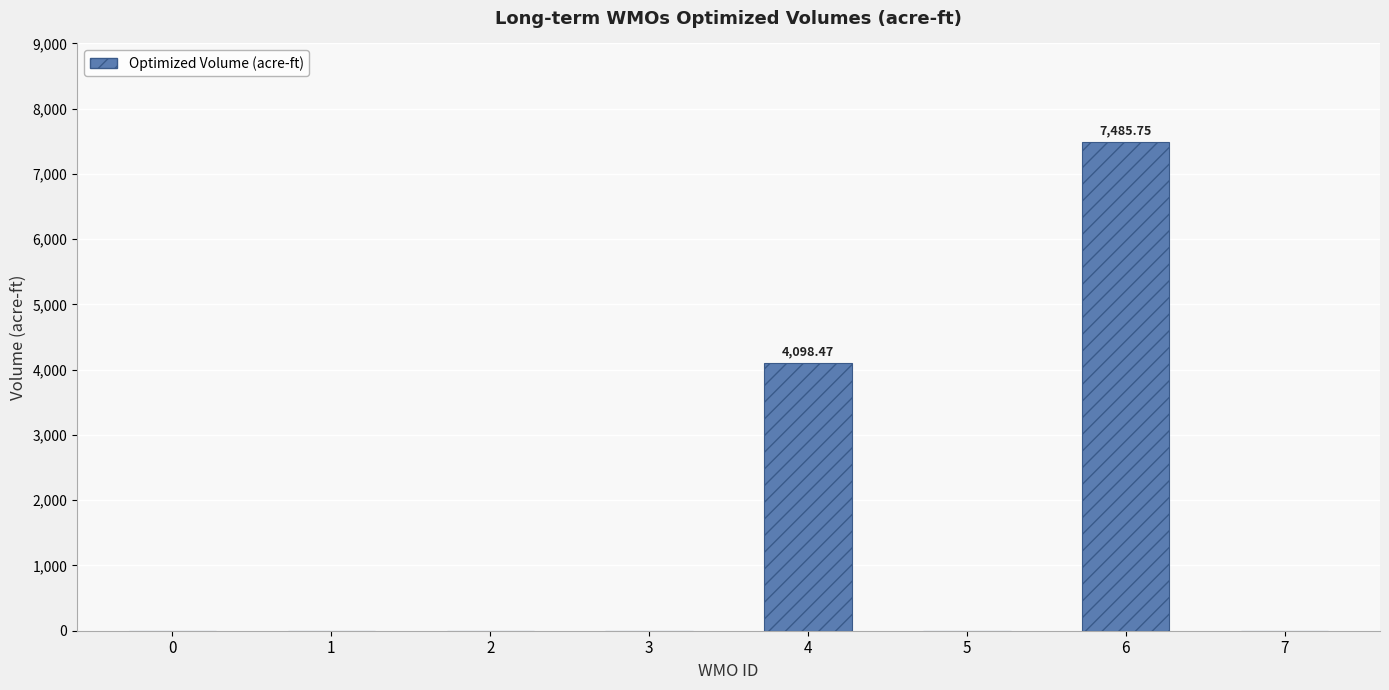

Reading right to left, extract all data points from this chart.

7=0.0	6=7485.8	5=0.0	4=4098.5	3=0.0	2=0.0	1=0.0	0=0.0